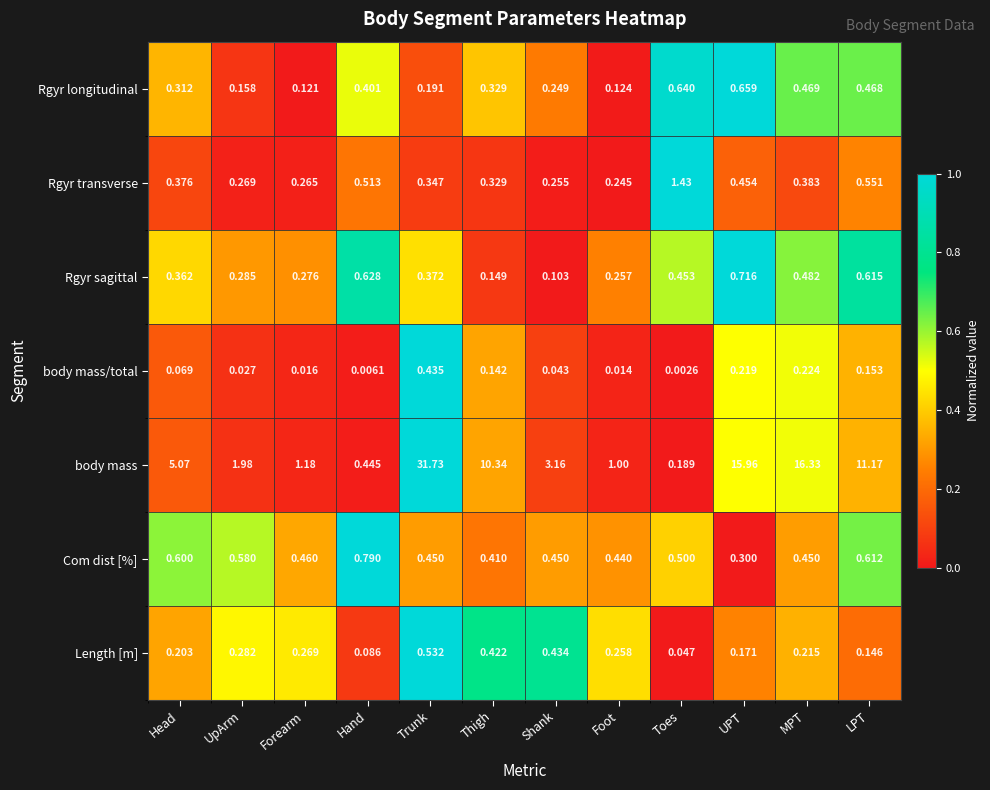

Which category has the highest value in the Rgyr longitudinal series?

UPT